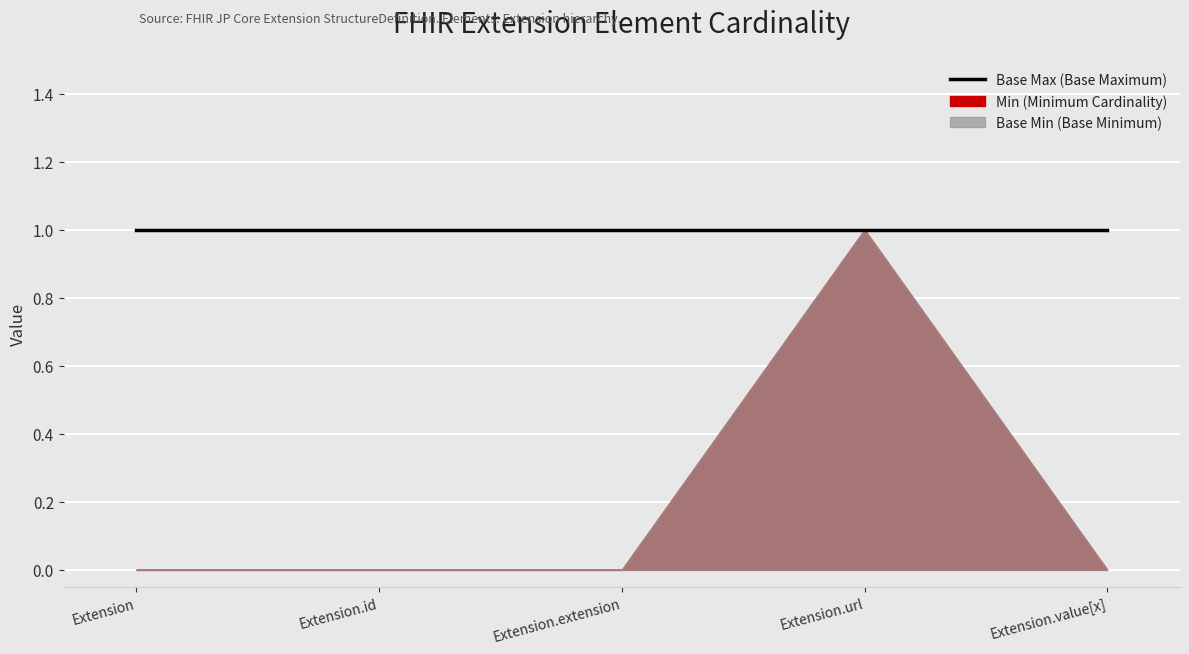

What are all the series names shown in the legend?

Base Min, Min, Base Max